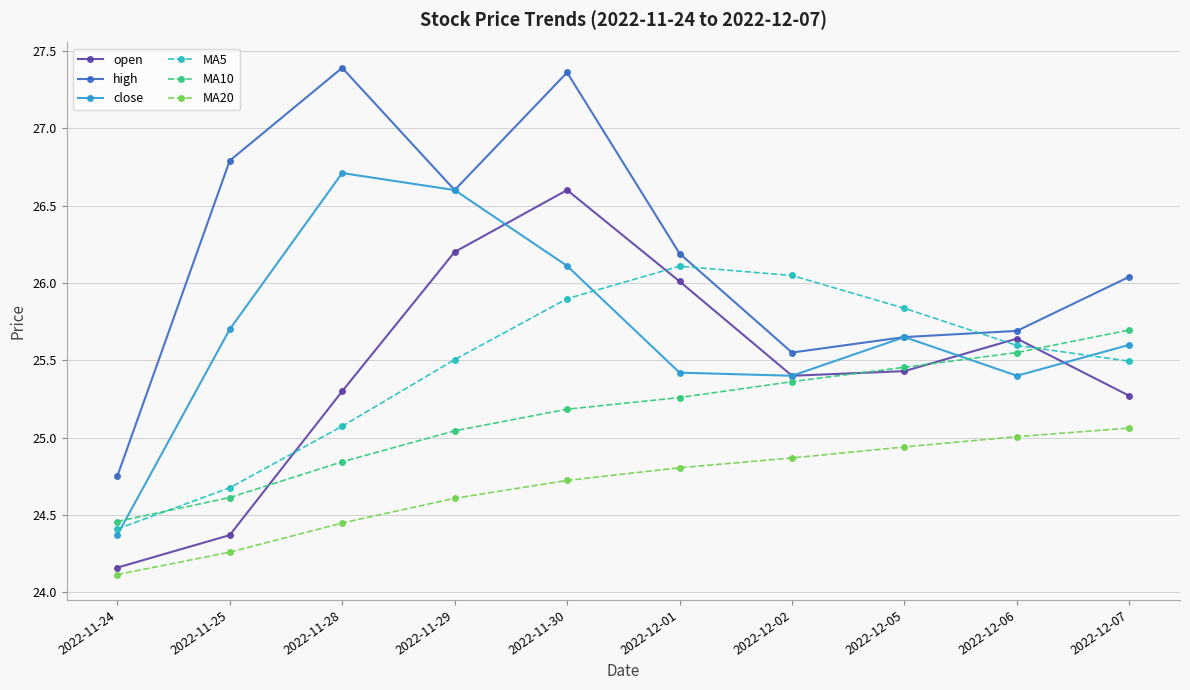

At which label does MA20 reach its peak?

2022-12-07